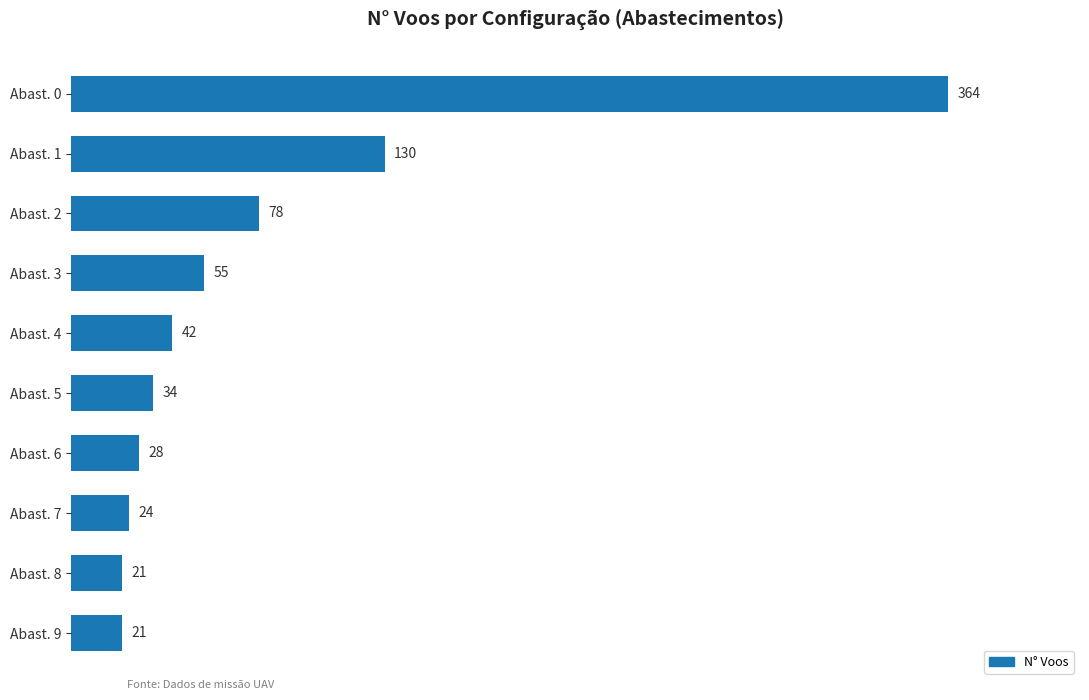

What is the difference between the maximum and minimum values?

343